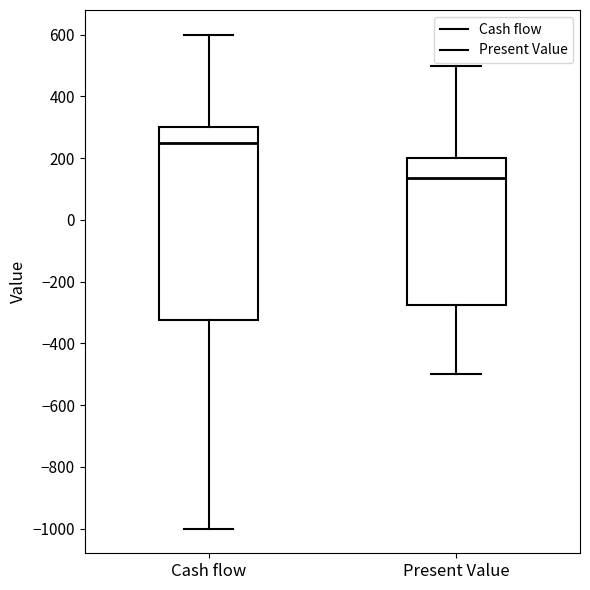

Where does the median line of the box for Present Value sit on the y-axis? The values are not printed on the chart, so give them approximately, as read against the axis.

140